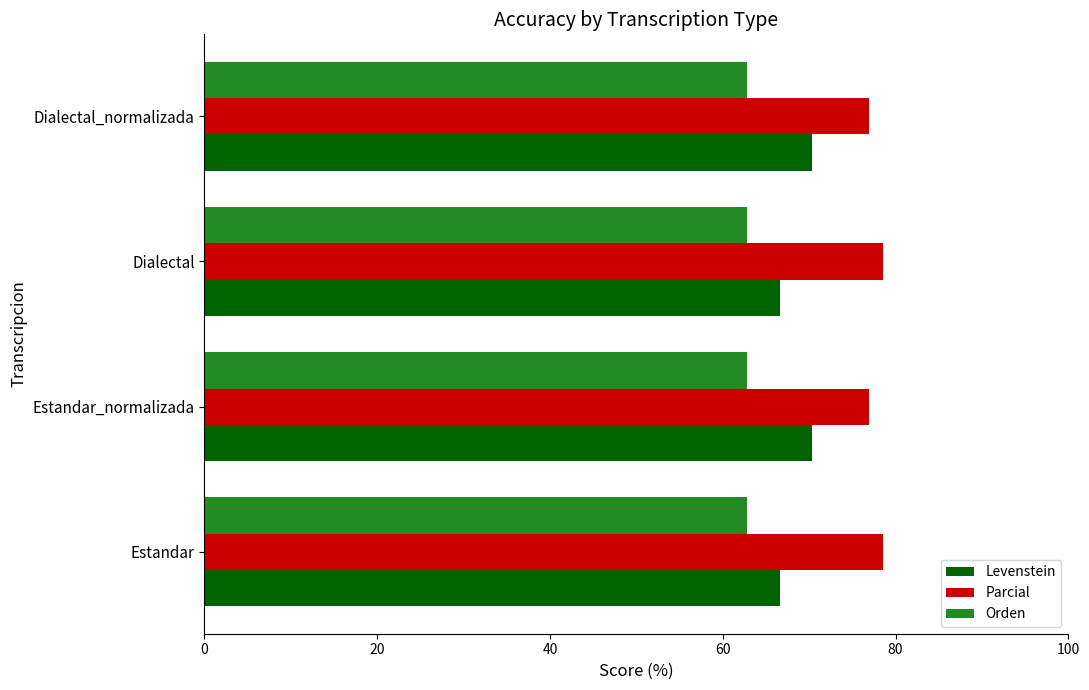

What is the spread (max minus min) of values at Estandar?

15.8